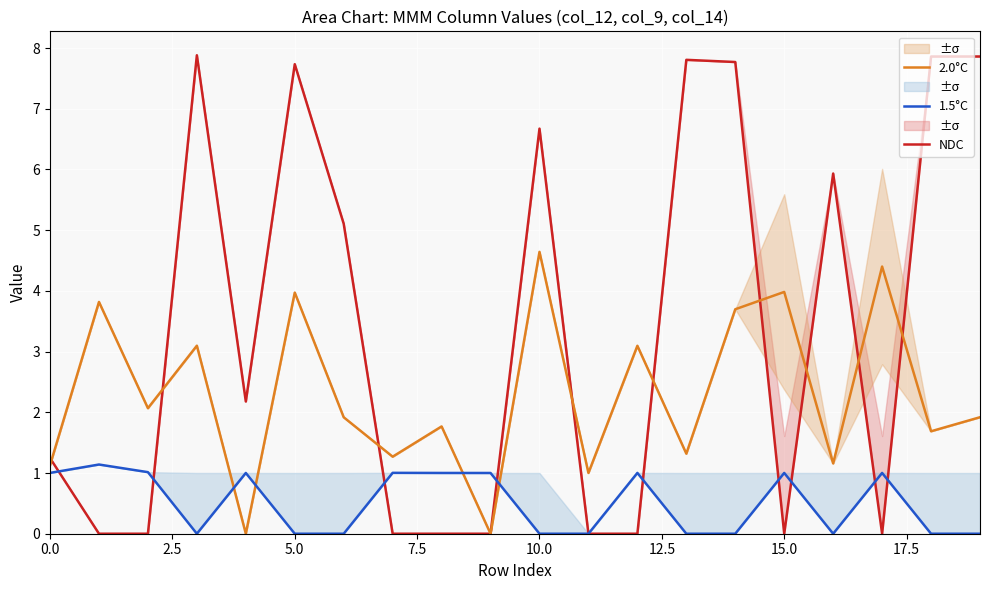

Reading right to left, transcribe all the data shown in this chart.

NDC: 7.9	7.9	0.0	5.9	0.0	7.8	7.8	0.0	0.0	6.7	0.0	0.0	0.0	5.1	7.7	2.2	7.9	0.0	0.0	1.2
2.0°C: 1.9	1.7	4.4	1.2	4.0	3.7	1.3	3.1	1.0	4.6	0.0	1.8	1.3	1.9	4.0	0.0	3.1	2.1	3.8	1.1
1.5°C: 0.0	0.0	1.0	0.0	1.0	0.0	0.0	1.0	0.0	0.0	1.0	1.0	1.0	0.0	0.0	1.0	0.0	1.0	1.1	1.0